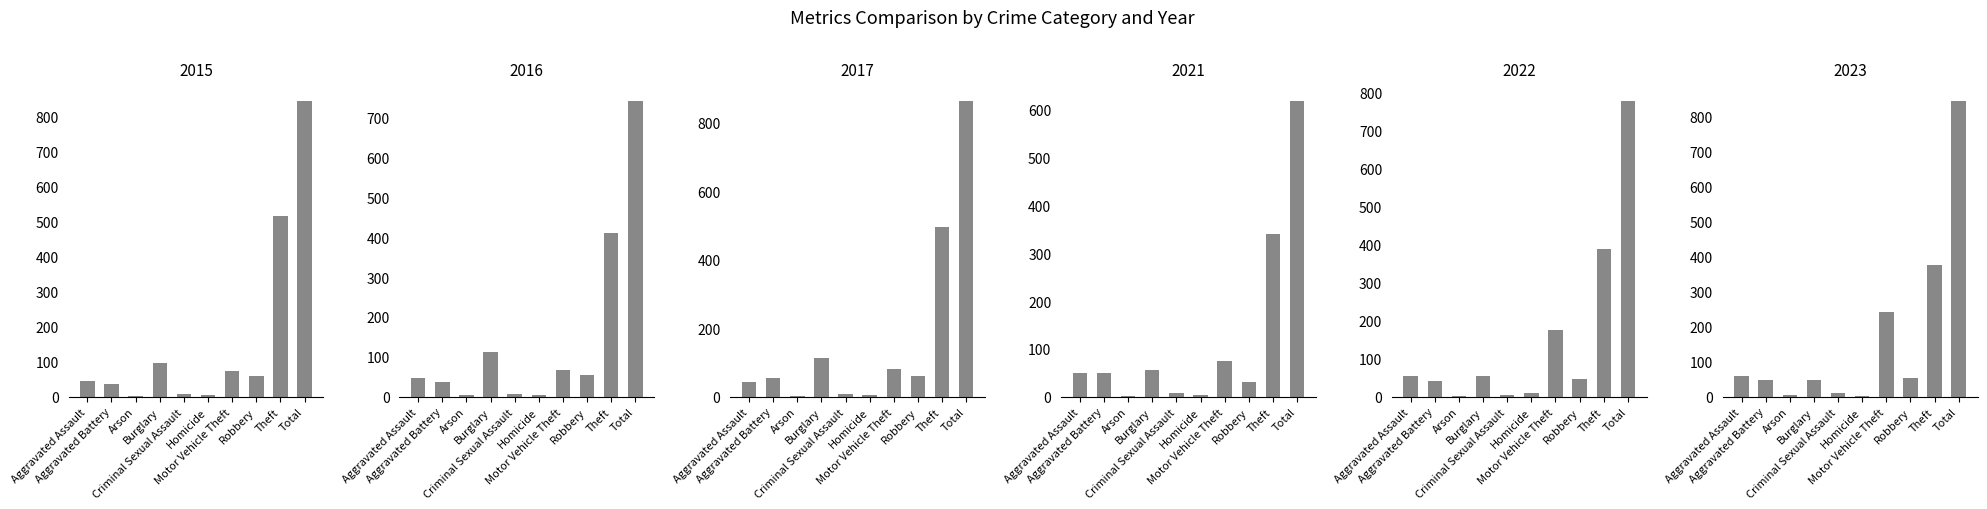

What is the label of the 4th bar from the right?

Motor Vehicle Theft